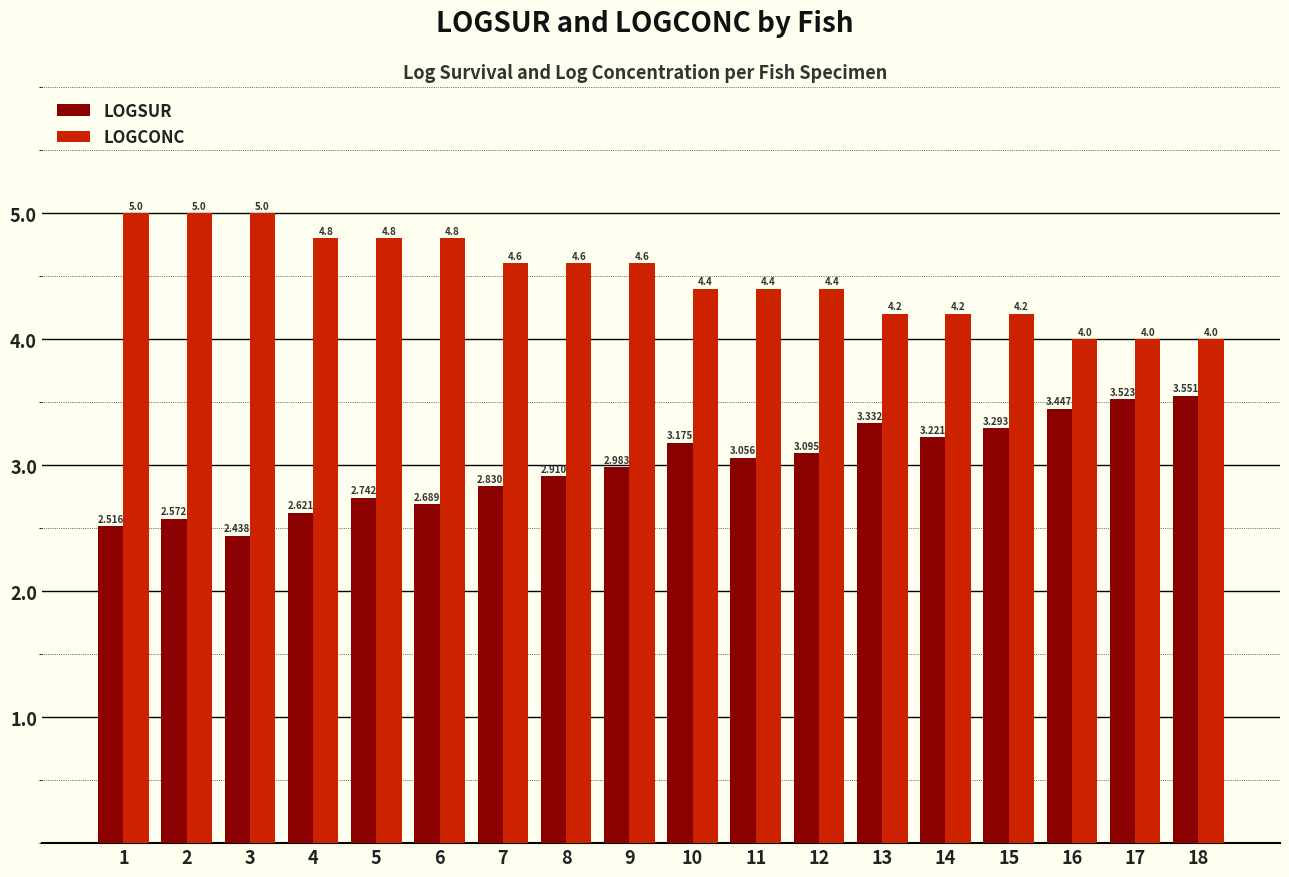

Rank the series at 8 from lowest to highest value.

LOGSUR, LOGCONC